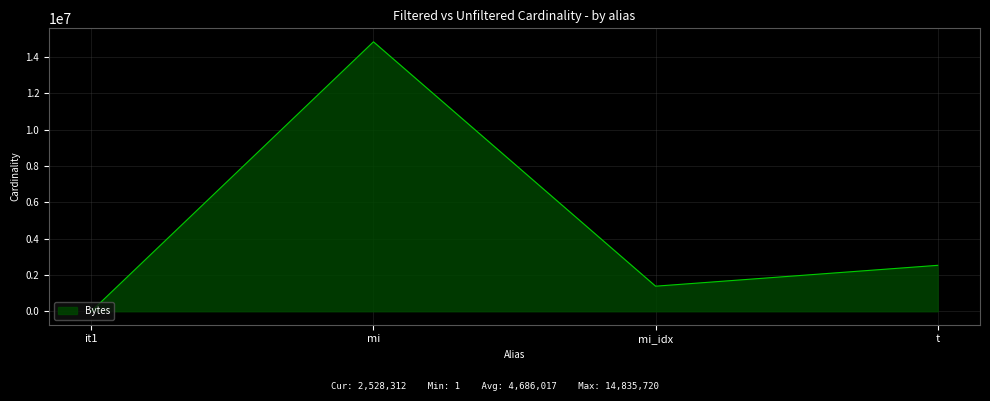

Which has a higher value, it1 or mi?

mi